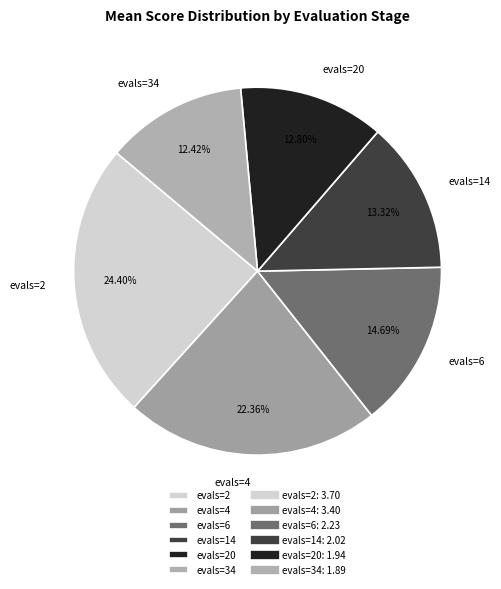

Which has a higher value, evals=4 or evals=2?

evals=2